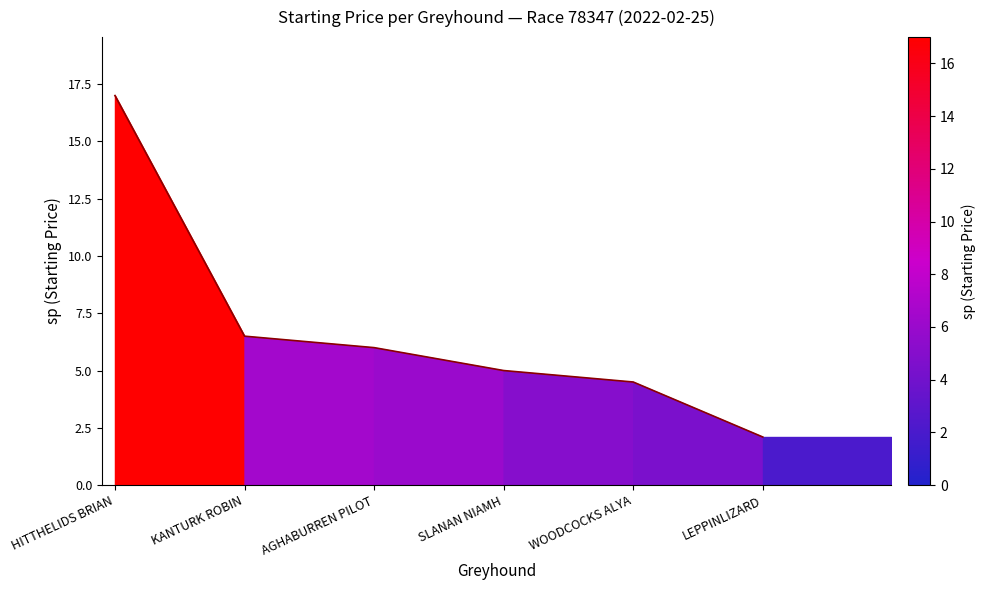

How many values exceed 6?

2